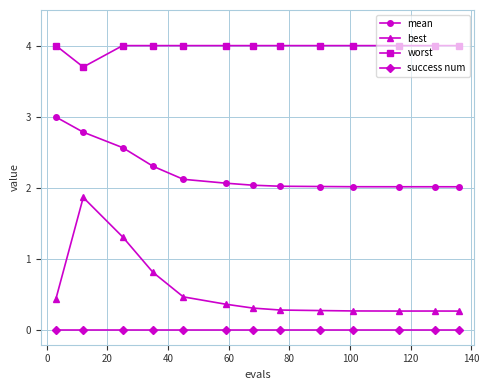

True or false: worst and mean intersect in this chart.

False